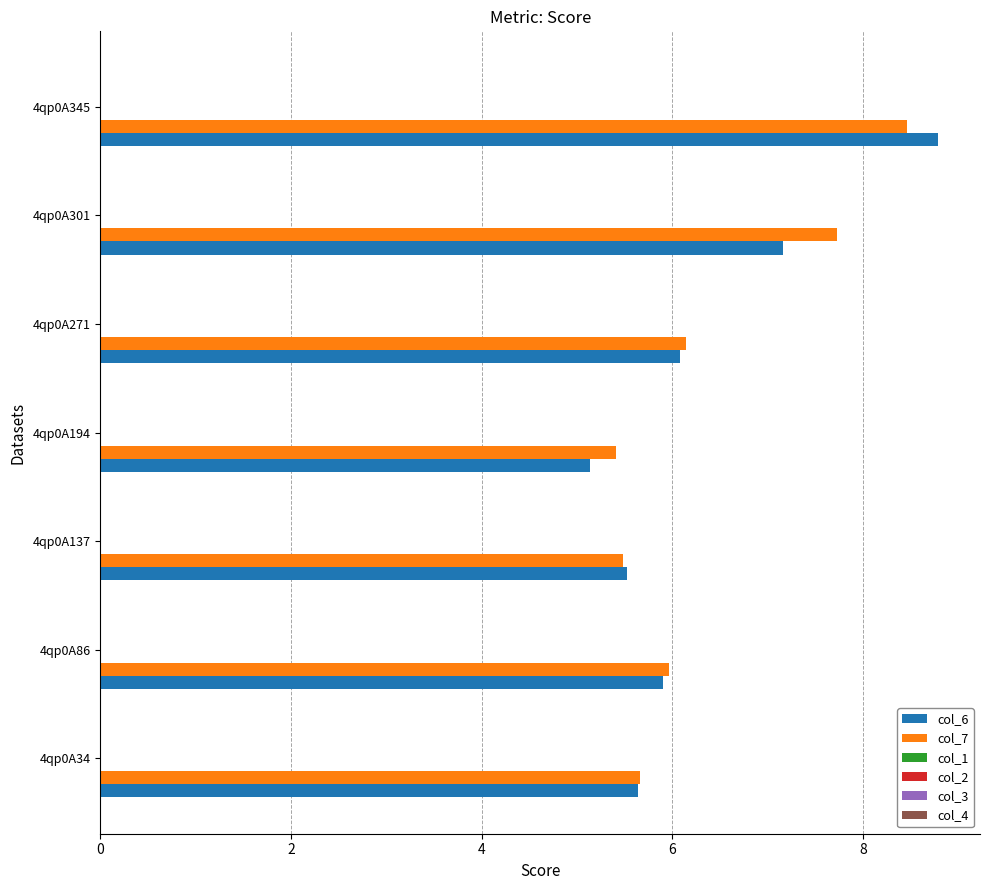

What is the sum of all col_6 values?

44.2